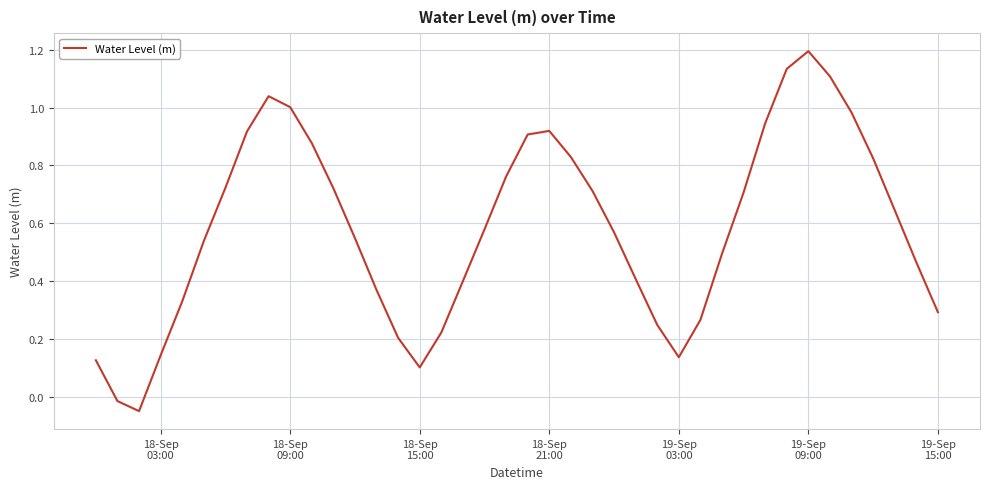

What is the greatest value displayed?

1.2